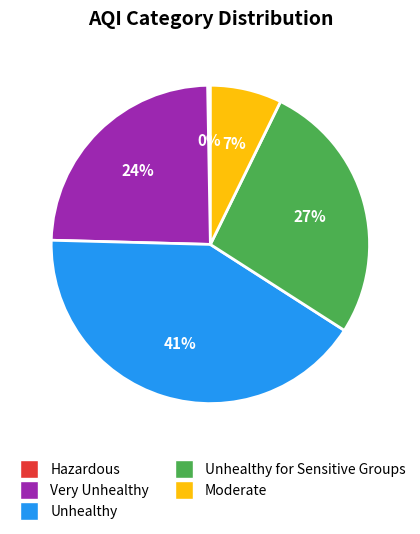

Approximately how many times larger is the value at Unhealthy for Sensitive Groups compared to Hazardous?

96.0